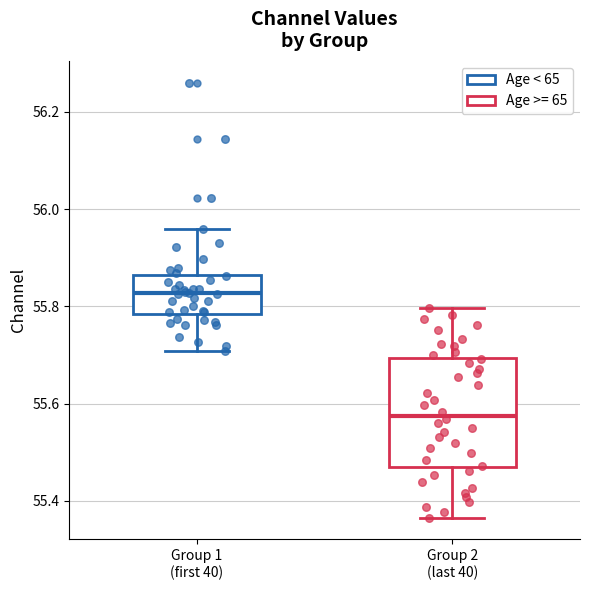

Comparing the boxes themselves (not the whiskers), which one is the tallest?

Group 2 (last 40)